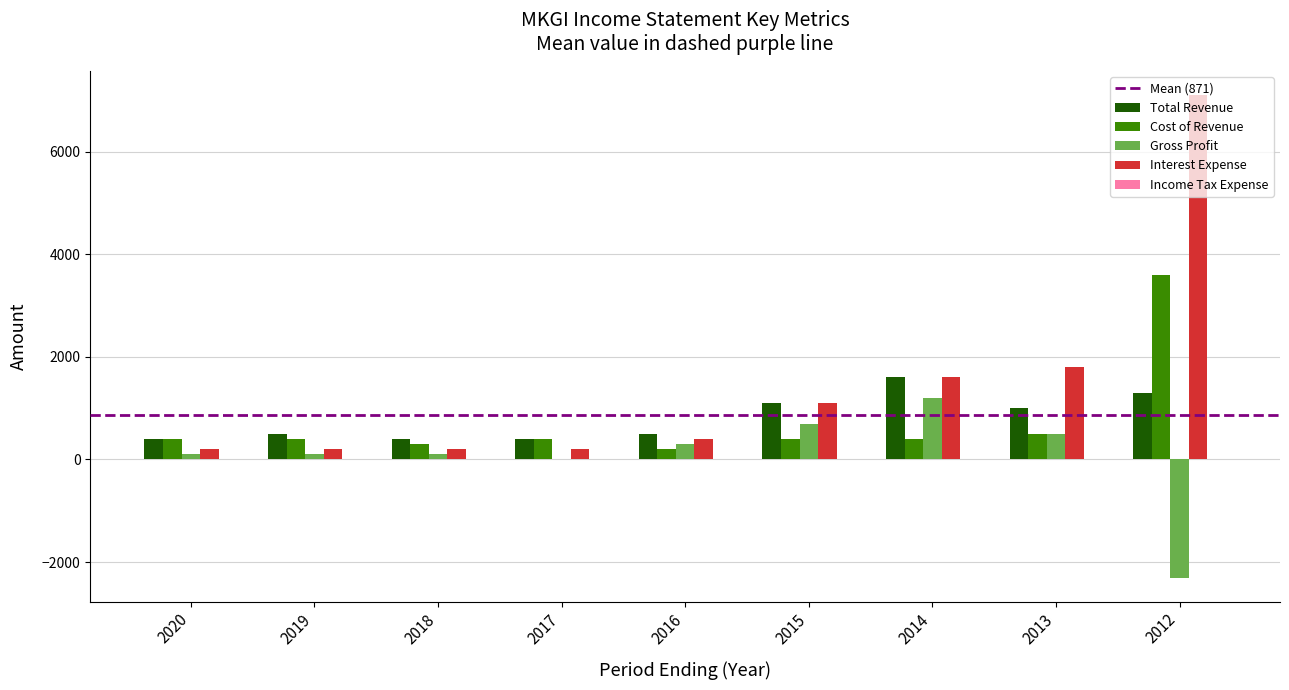

Which series changed the most between 2015 and 2012?

Interest Expense